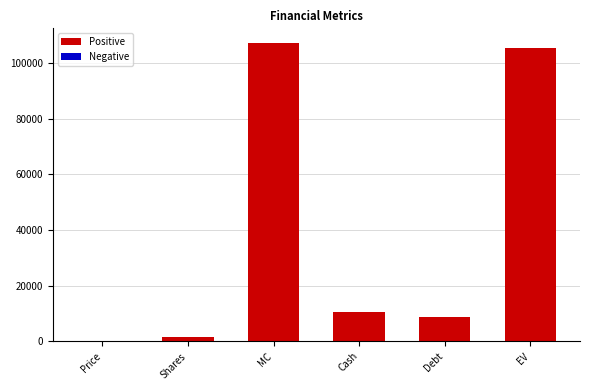

Reading left to right, extract all data points from this chart.

Price=70.0	Shares=1530.0	MC=107098.0	Cash=10675.0	Debt=8933.0	EV=105356.0